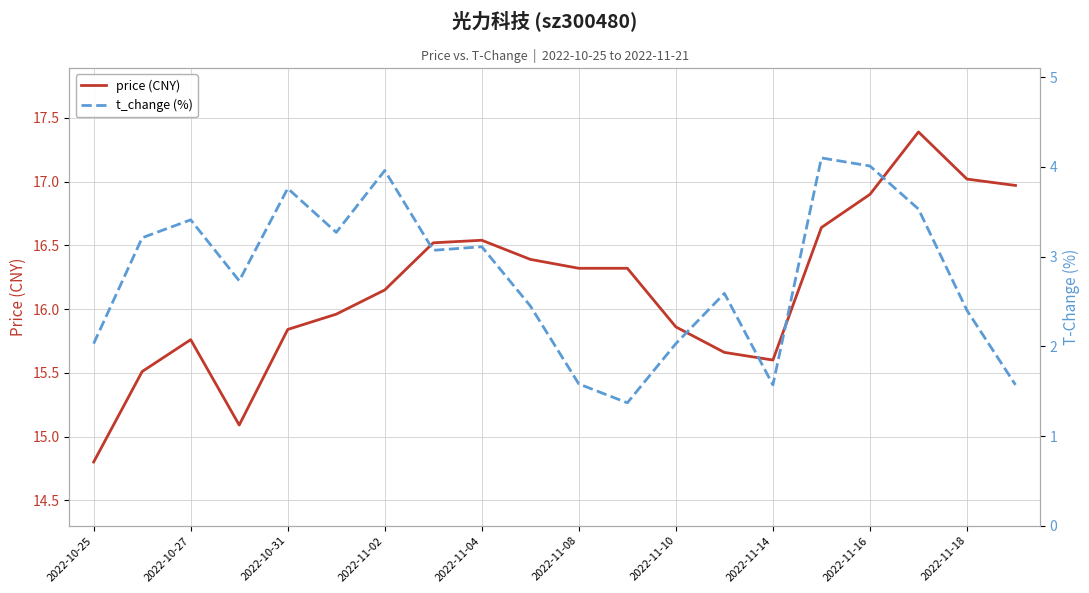

Rank the series at 13 from highest to lowest value.

price (CNY), t_change (%)